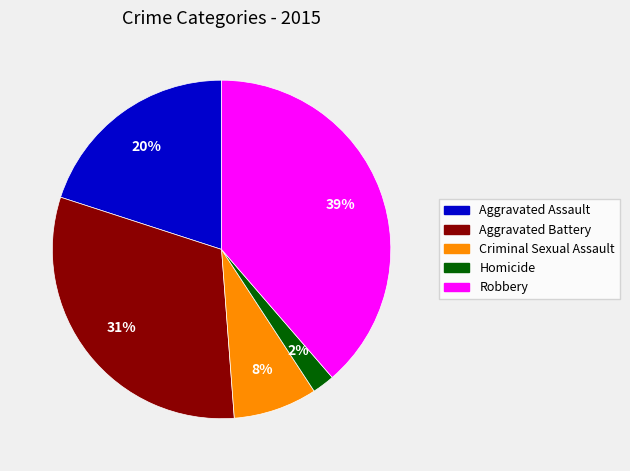

How many segments does this pie chart have?

5